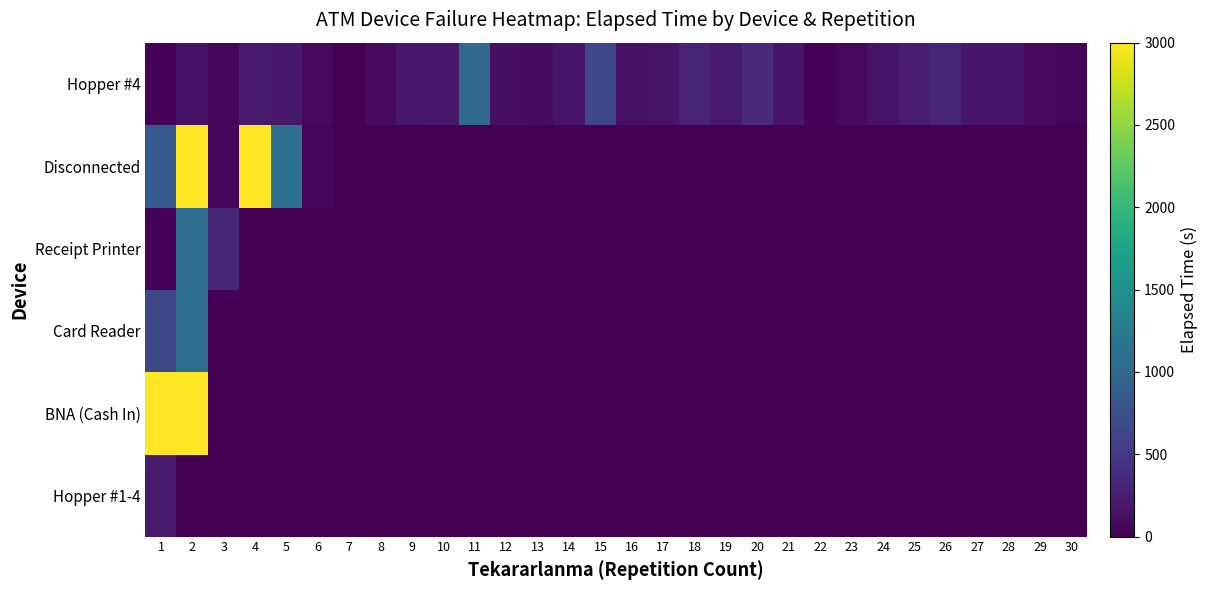

At how many categories does at least one series exceed 1362?

3